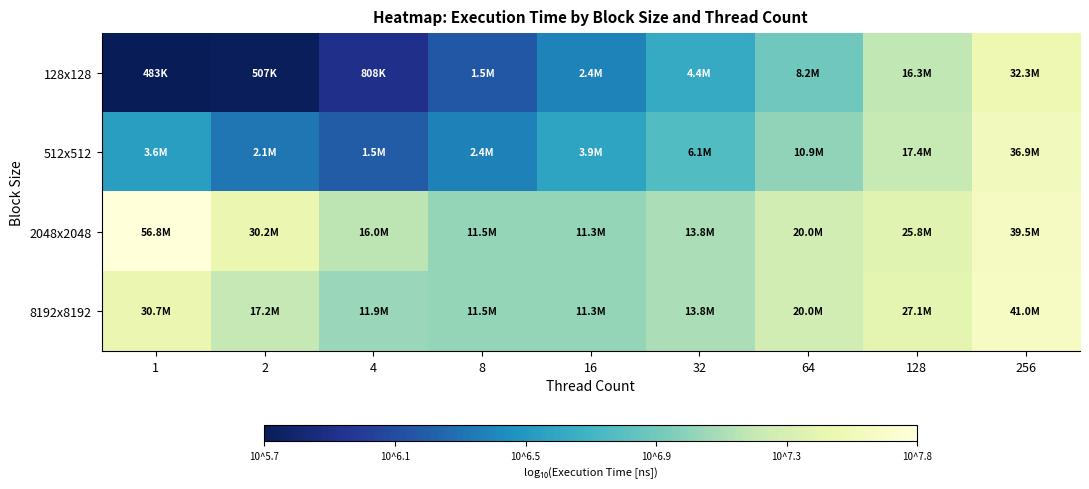

What is the total value across all series at 256?

30.3